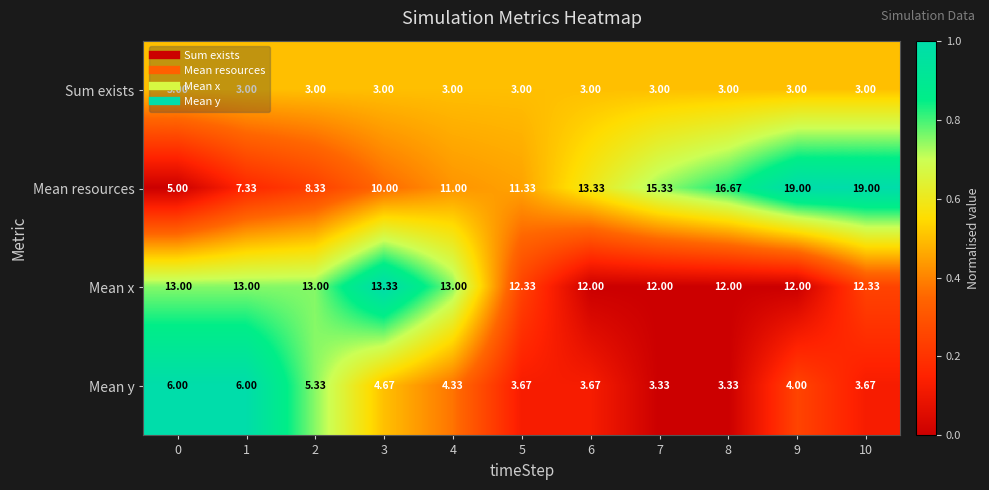

Which series has the largest total across all categories?

Mean x